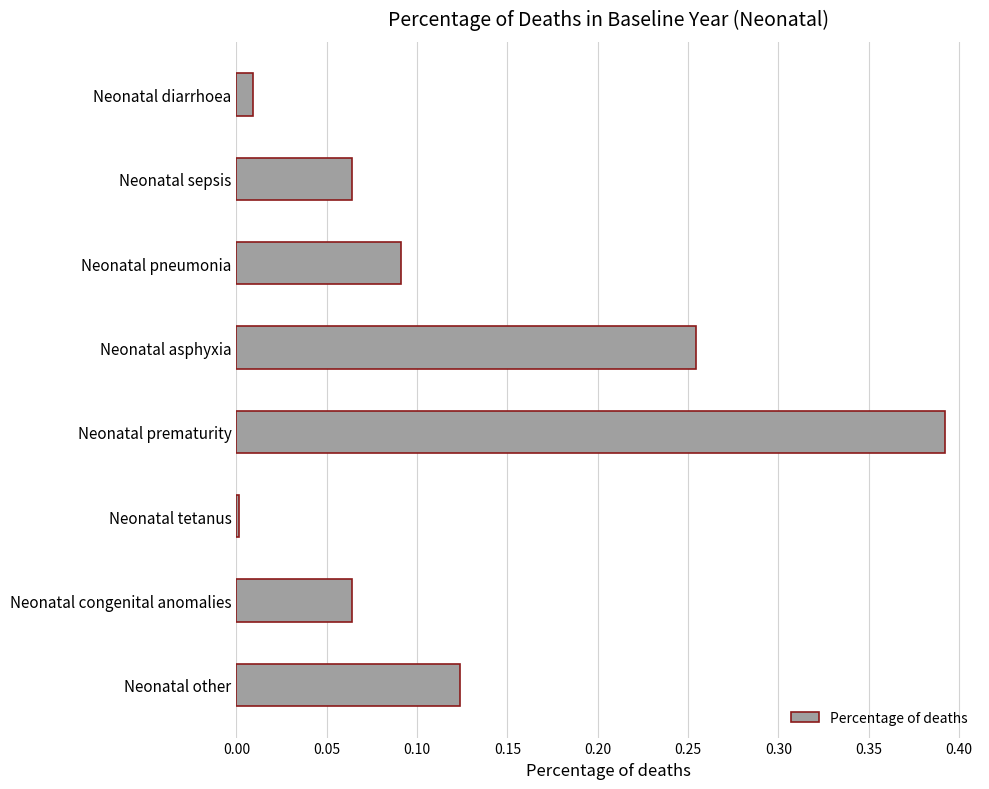

Which label corresponds to the largest value in the chart?

Neonatal prematurity